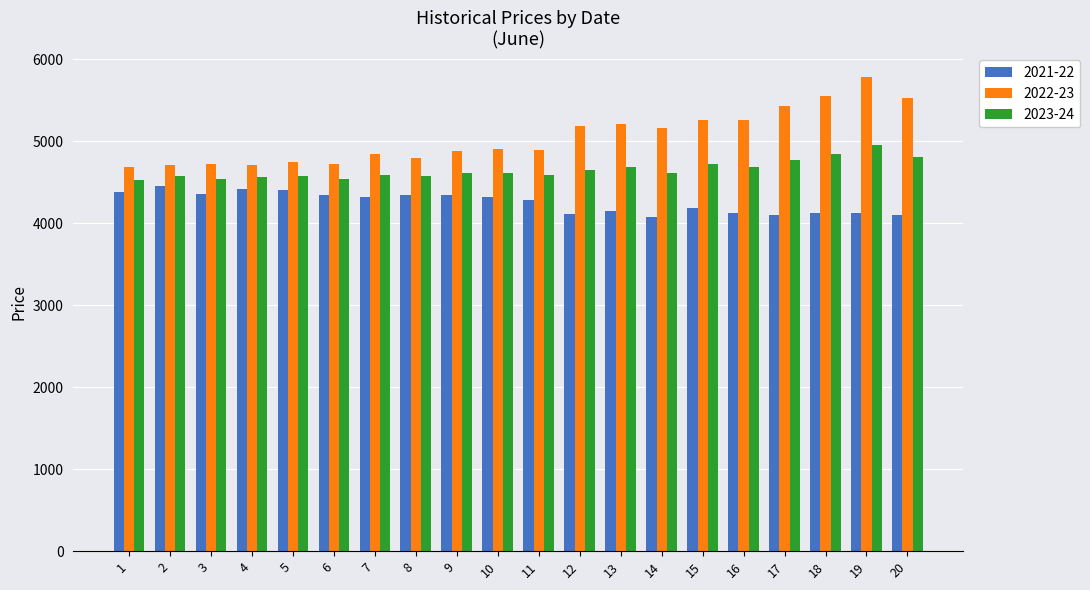

List the series in order of their peak value, lowest first.

2021-22, 2023-24, 2022-23